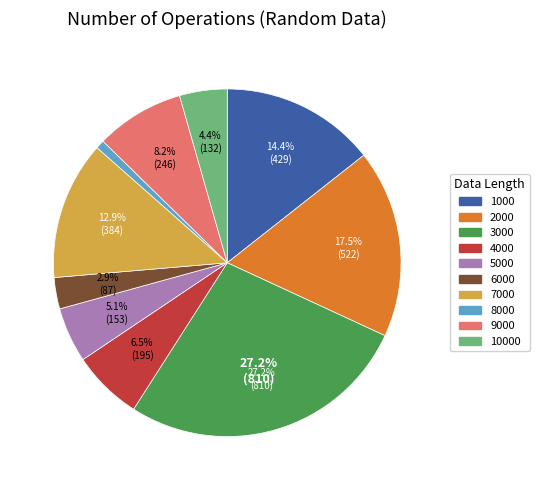

Is there a majority slice in this chart?

No